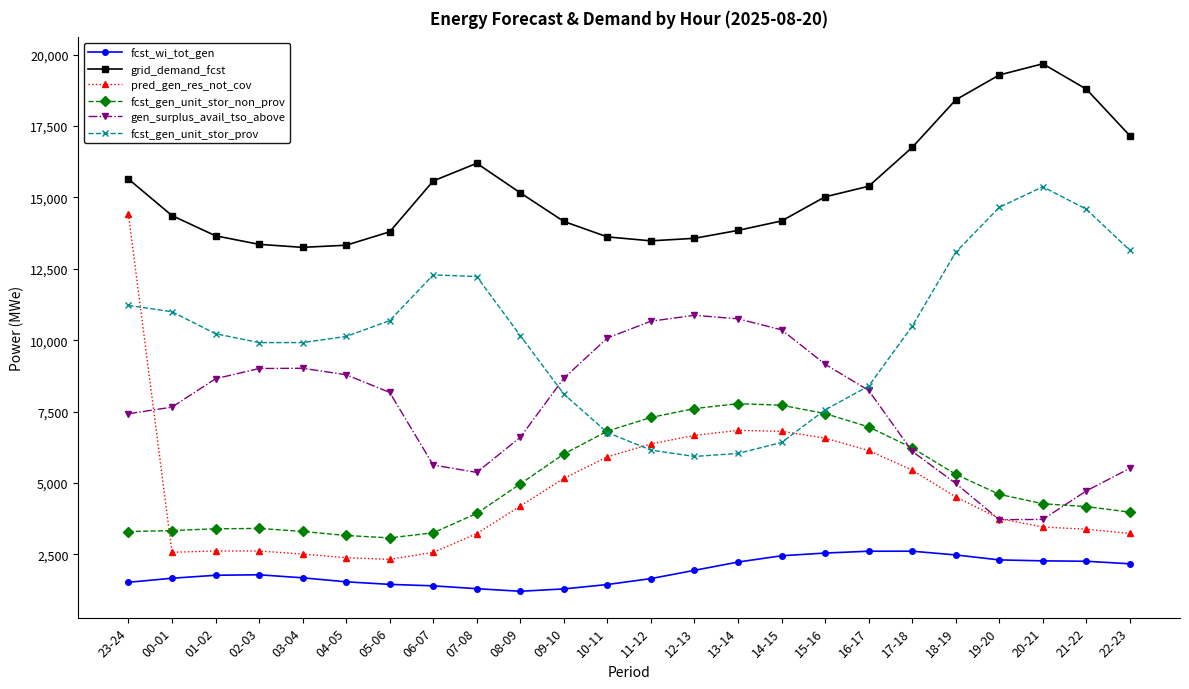

Which series has the largest total across all categories?

grid_demand_fcst